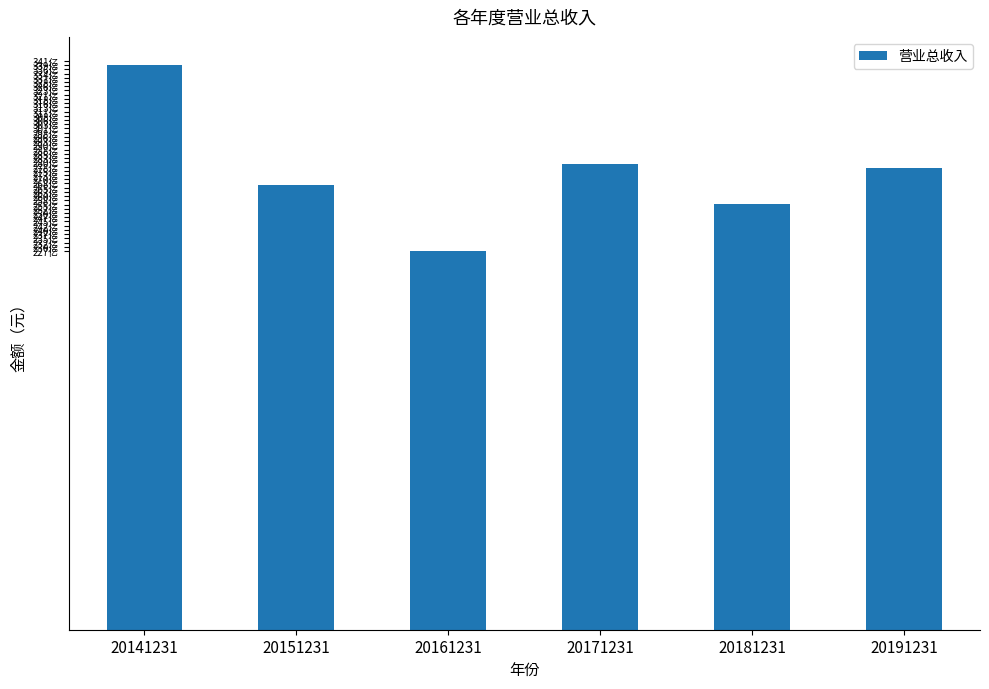

Between 20181231 and 20161231, which is larger?

20181231